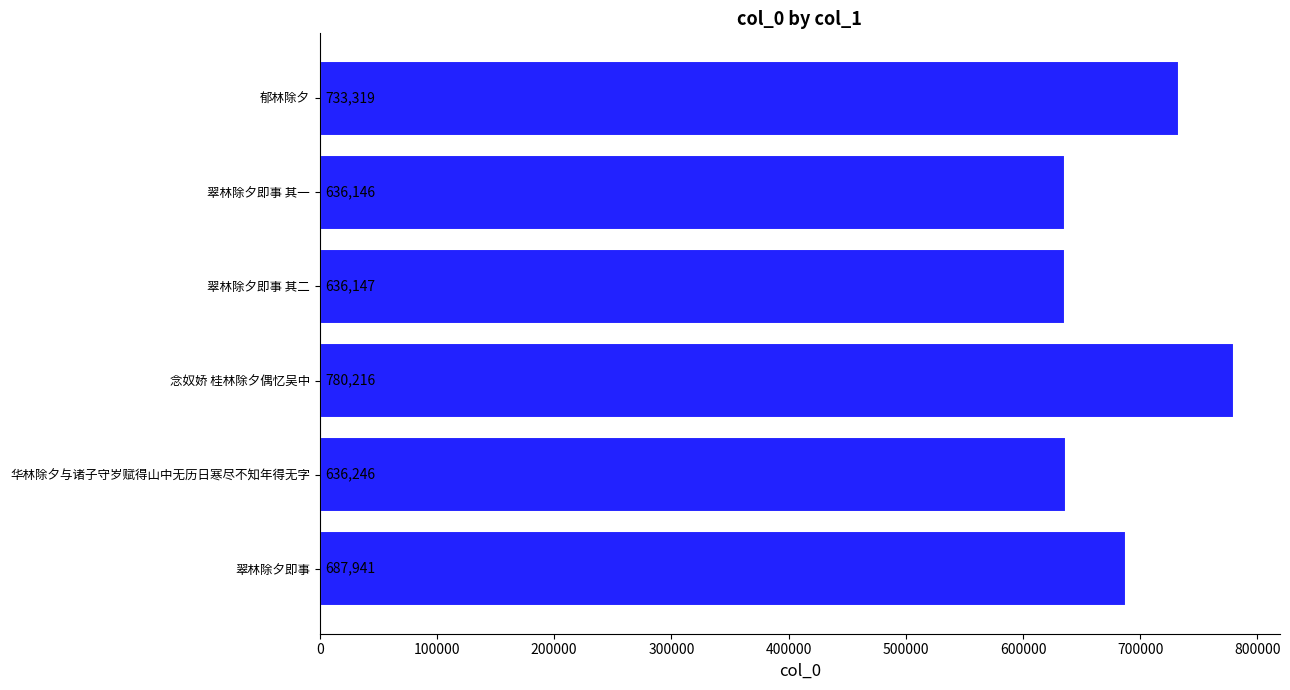

What is the difference between the maximum and minimum values?

144070